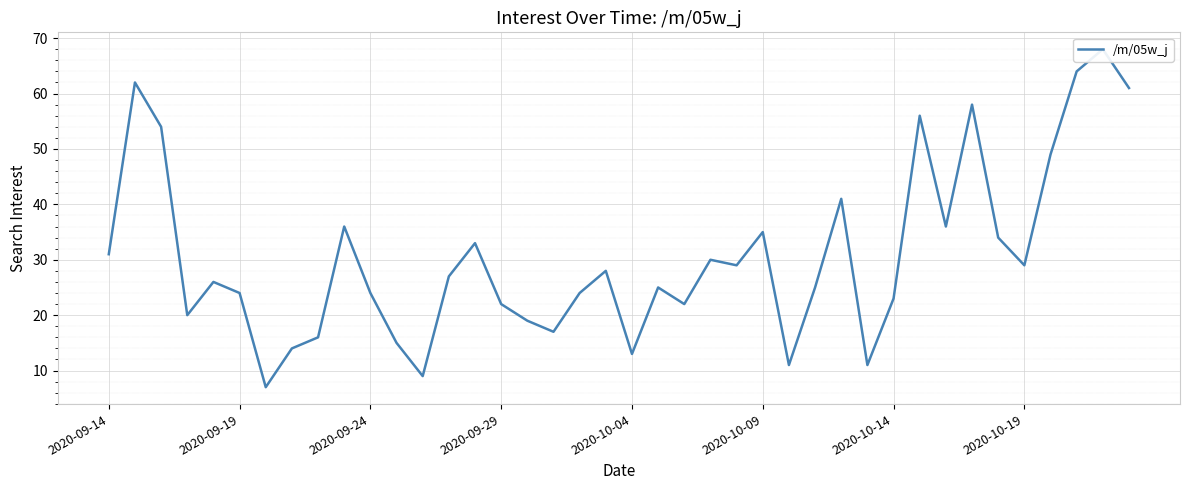

How many values are below 27?

20